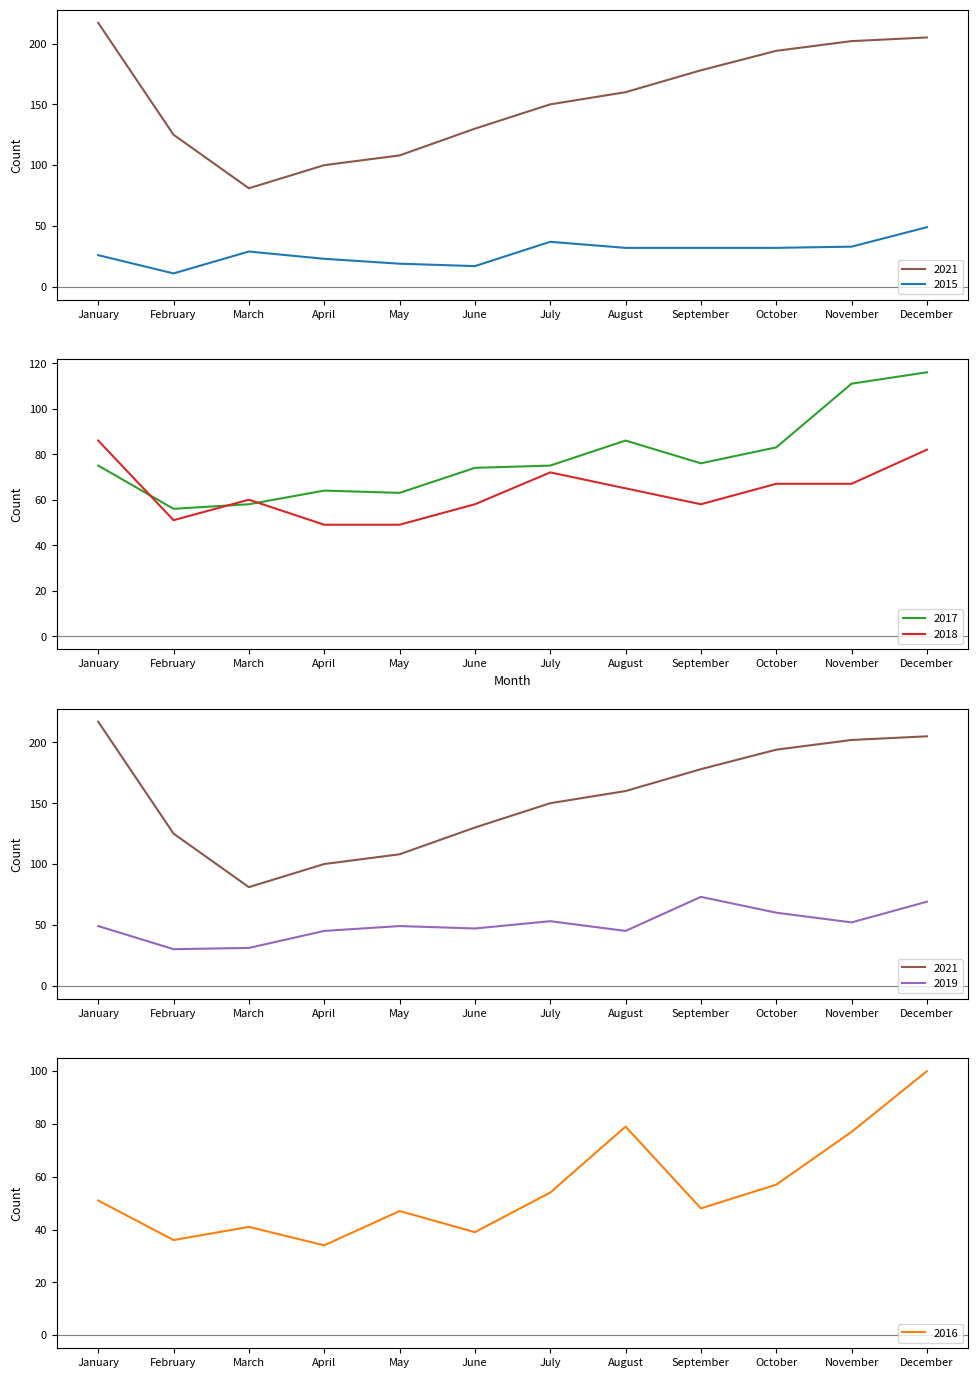

How many distinct data groups are displayed?

6